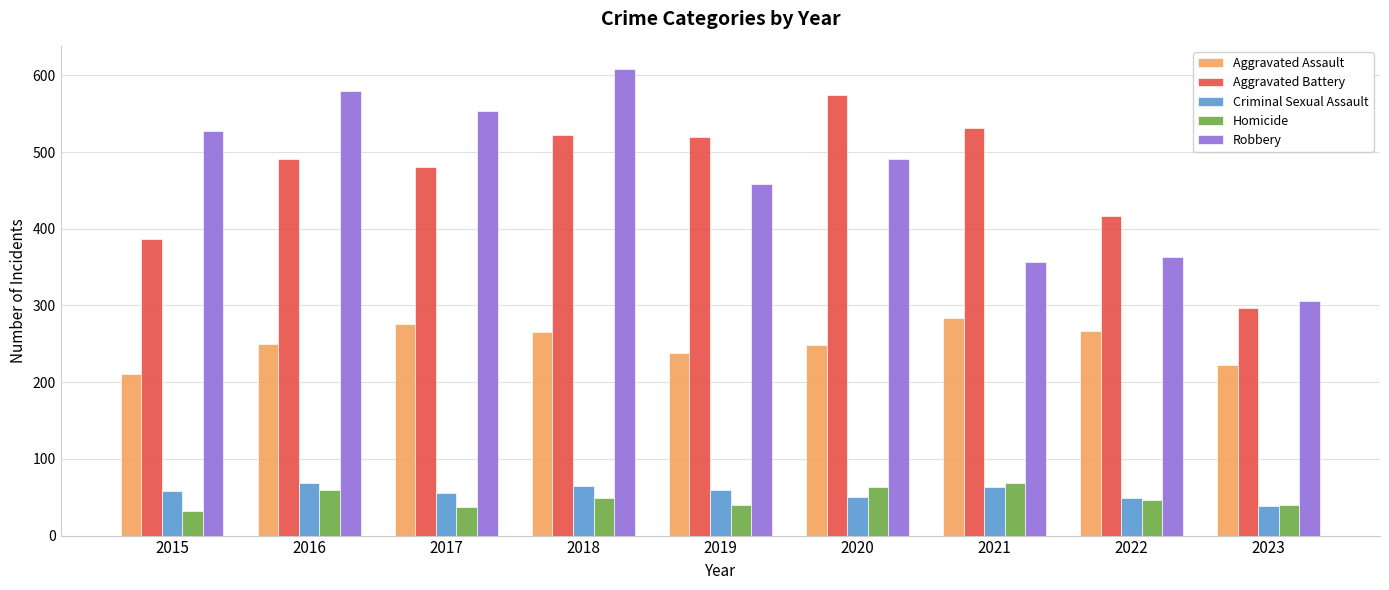

What are all the series names shown in the legend?

Aggravated Assault, Aggravated Battery, Criminal Sexual Assault, Homicide, Robbery